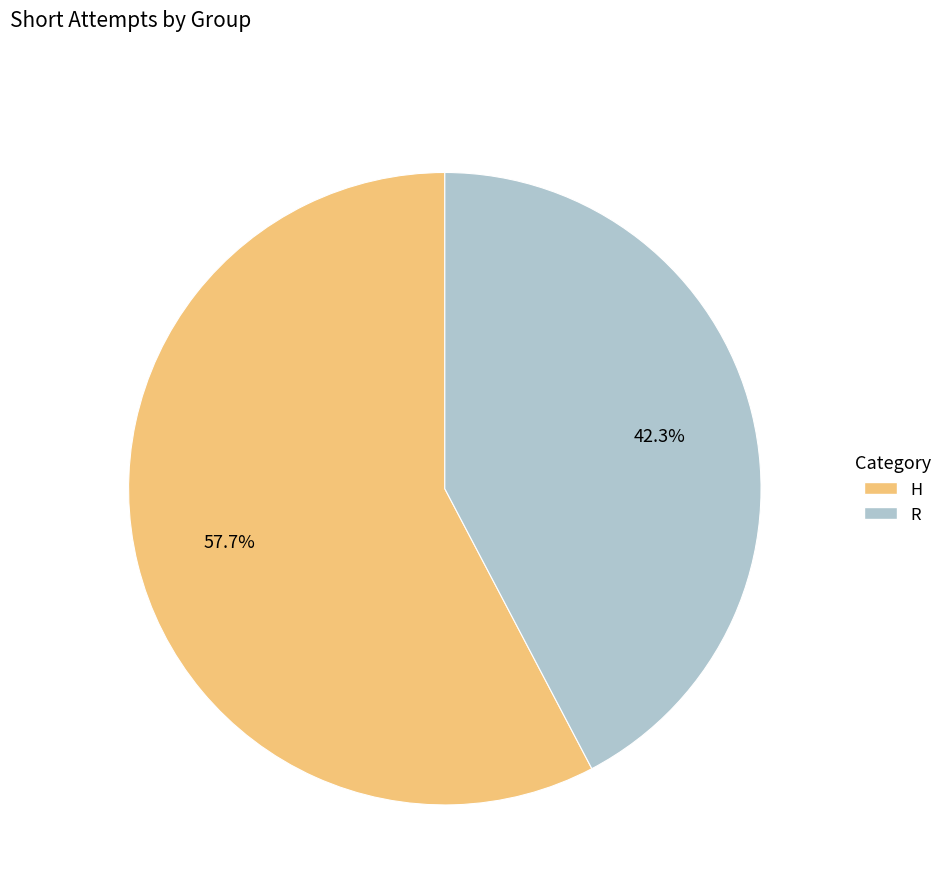

Is it true that H is 66% of the pie?

False